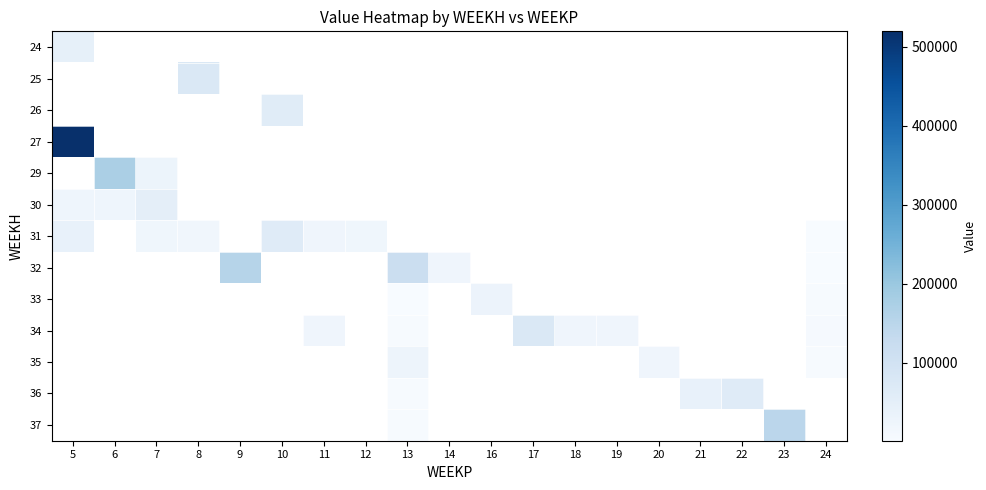

What is the minimum value shown in the chart?

1374.5